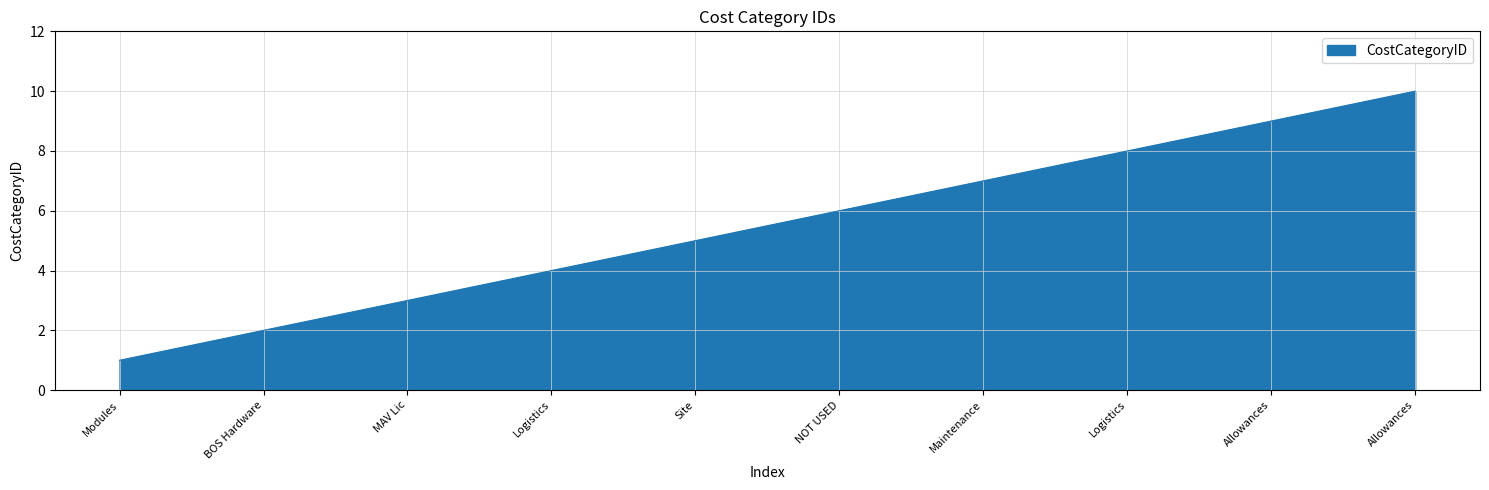

Which label corresponds to the largest value in the chart?

Allowances